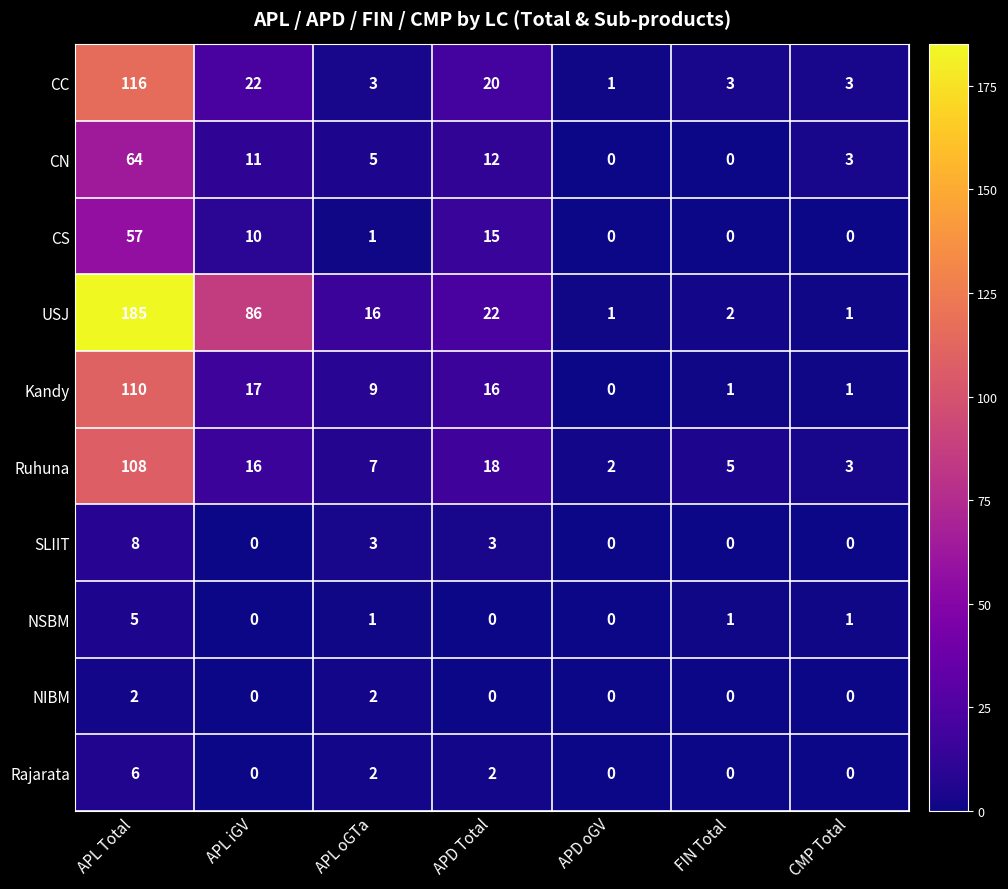

Count the number of data series in this chart.

10